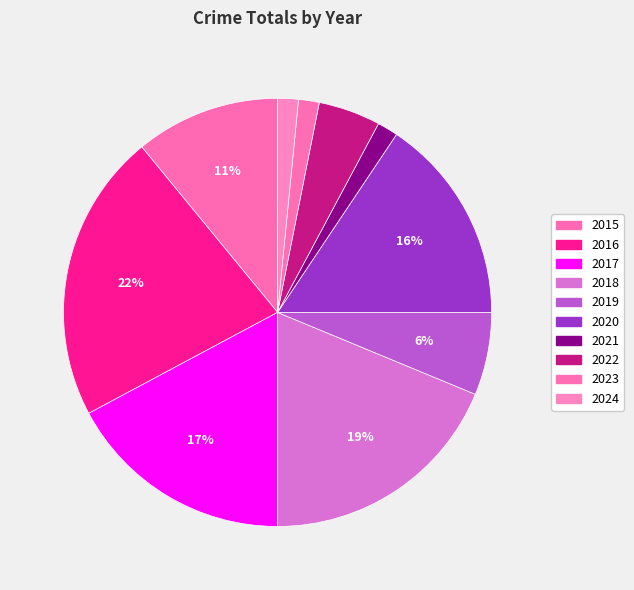

What is the change in value from 2016 to 2024?

-13